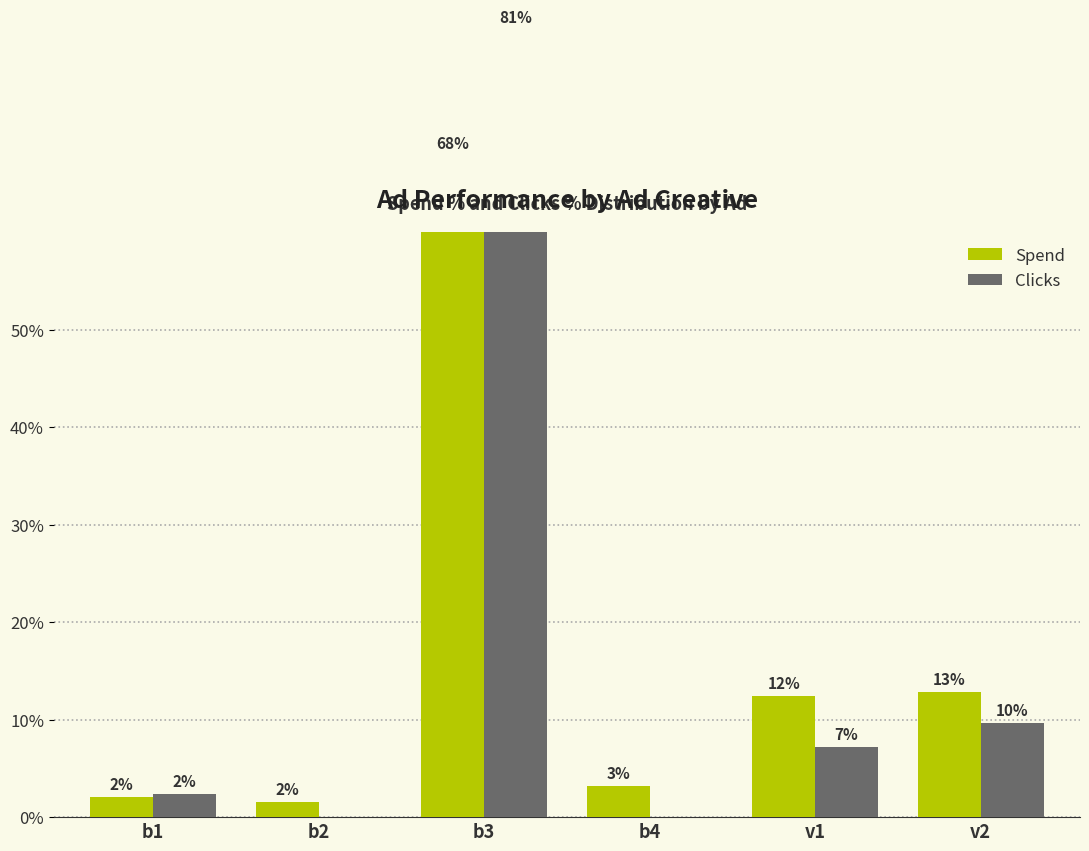

What is the maximum value shown in the chart?

80.7